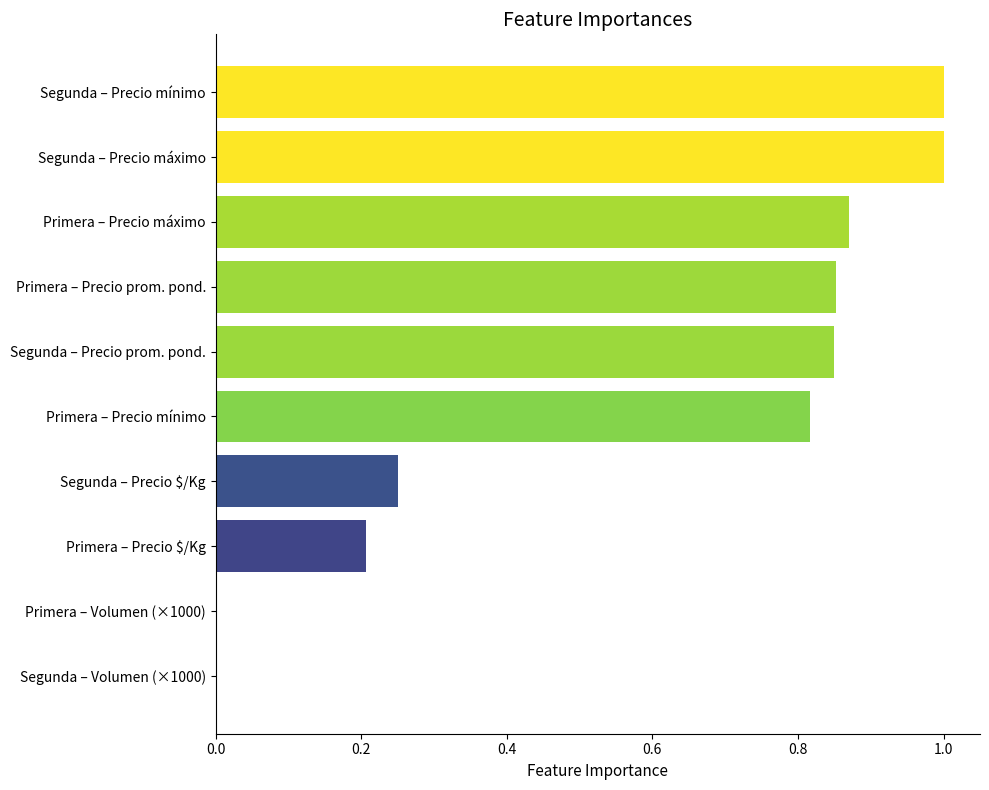

What is the maximum value shown in the chart?

1.0